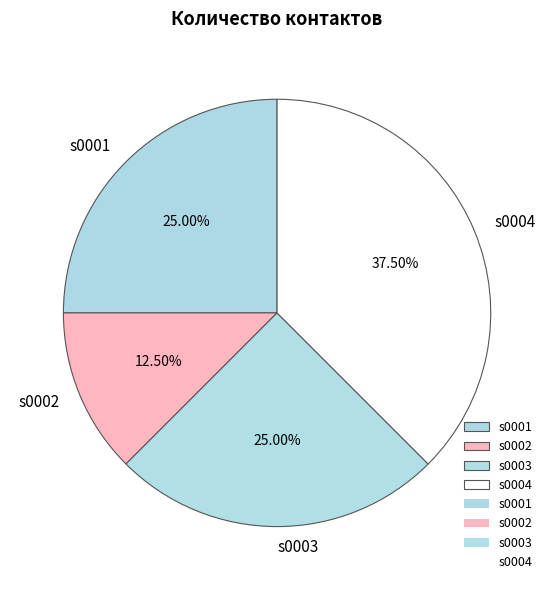

What percentage is the s0003 slice, to the nearest percent?

25%